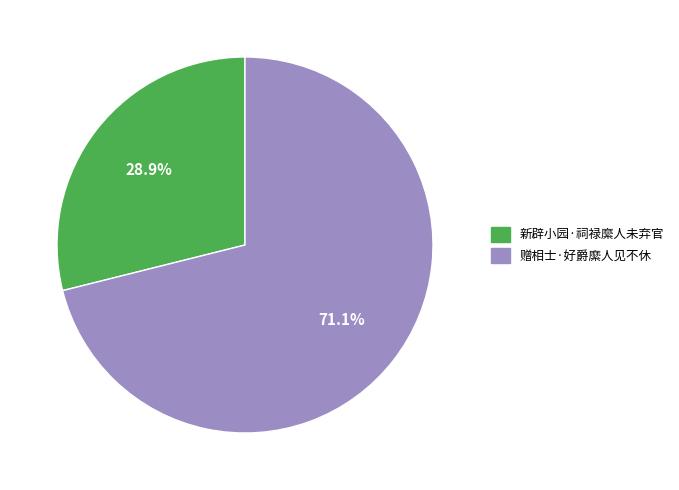

How many segments does this pie chart have?

2